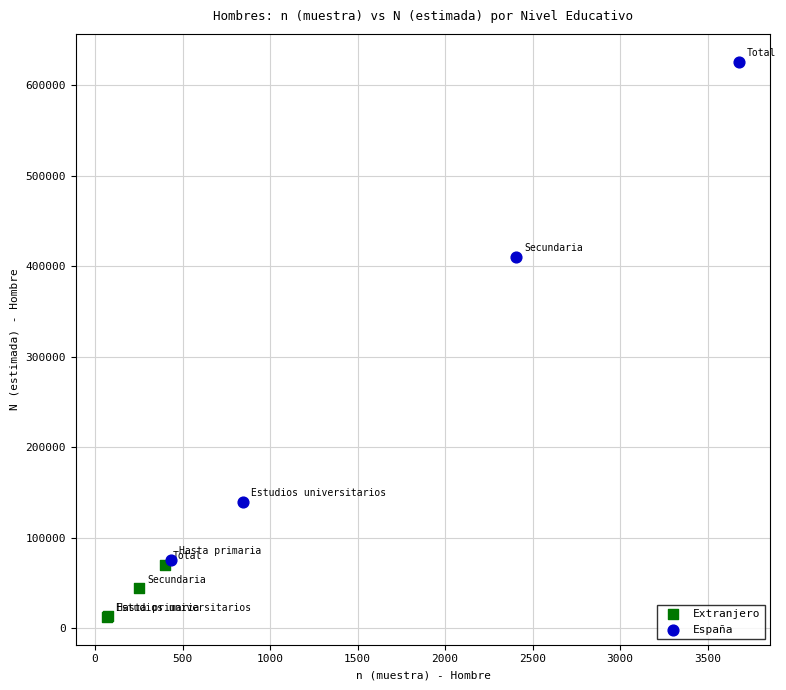

Which series reaches the minimum Y coordinate?

Extranjero